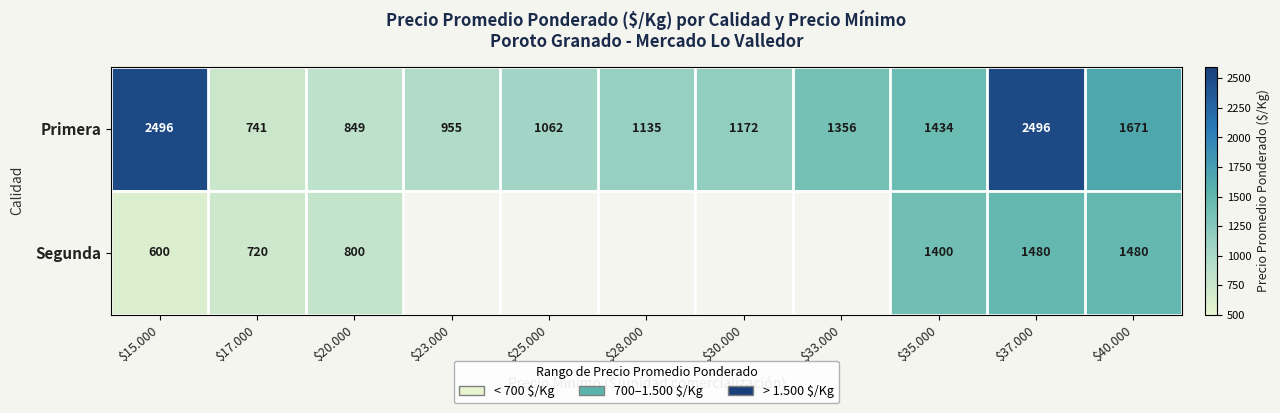

Rank the series by their maximum value, from lowest to highest.

Segunda, Primera